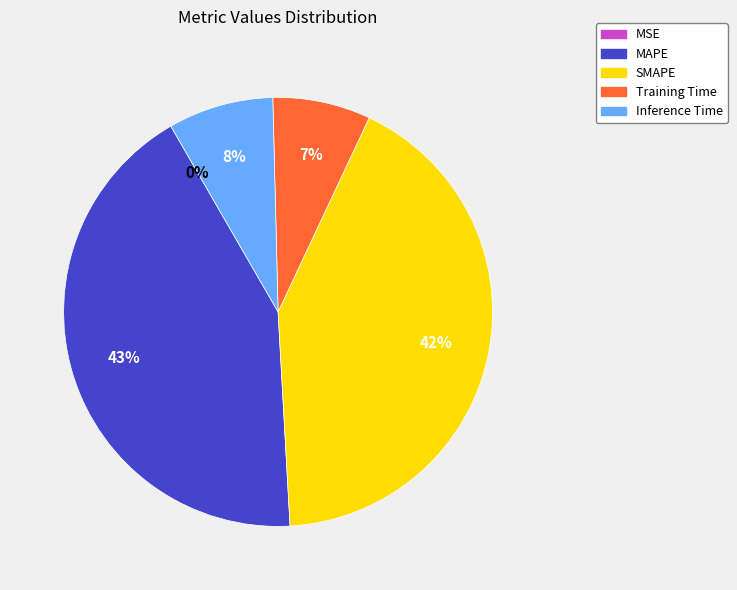

The SMAPE slice represents 53% of the pie. True or false?

False